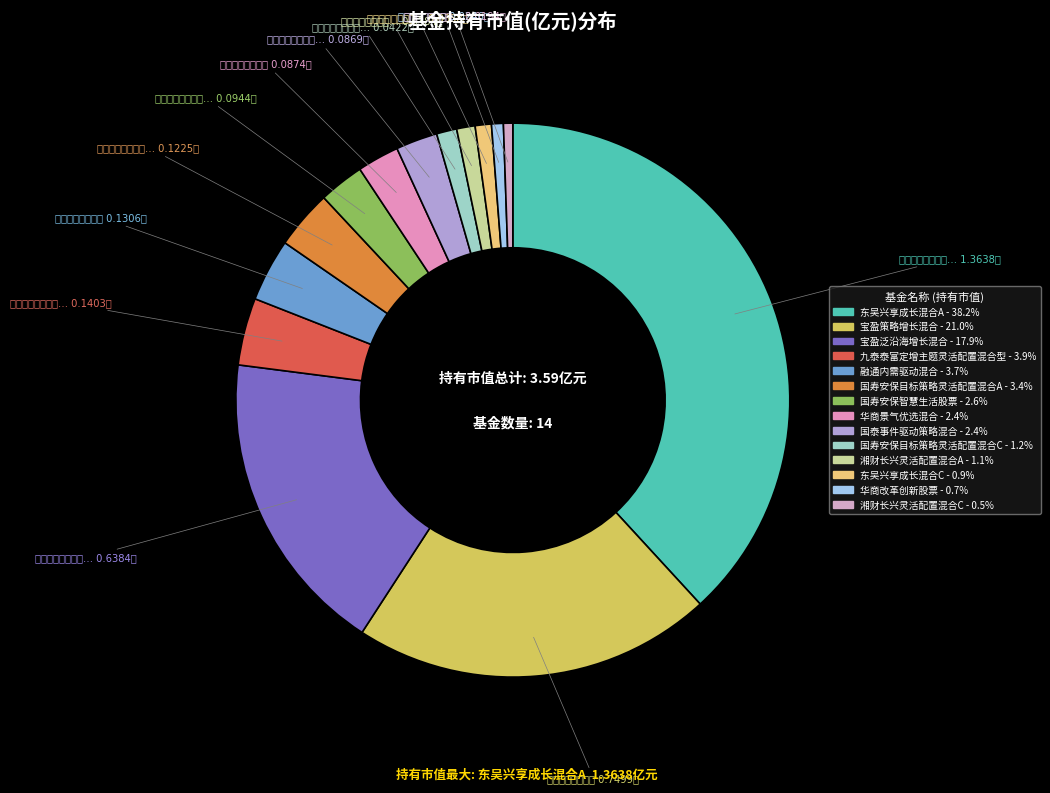

Which category has the biggest portion of the pie?

东吴兴享成长混合A